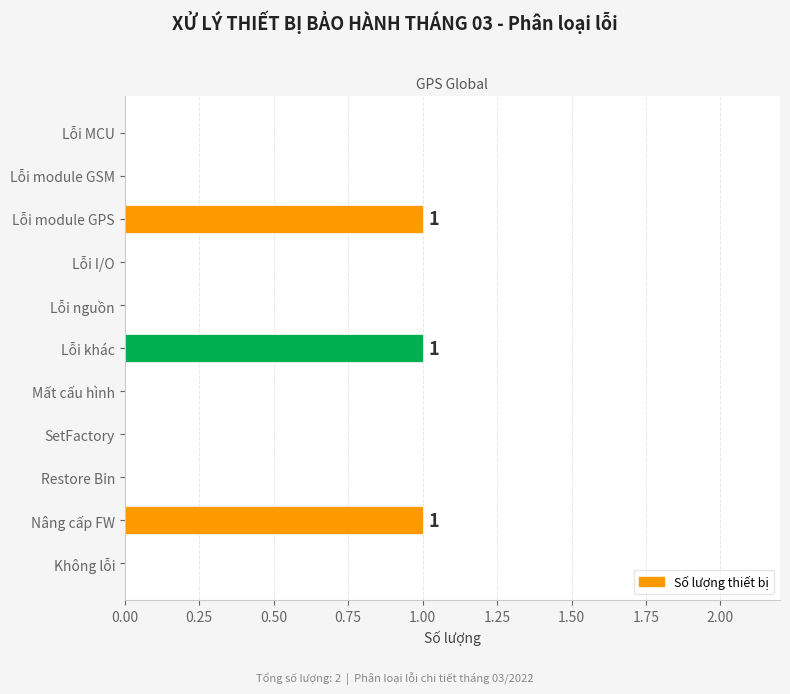

How many data points does each series have?

11